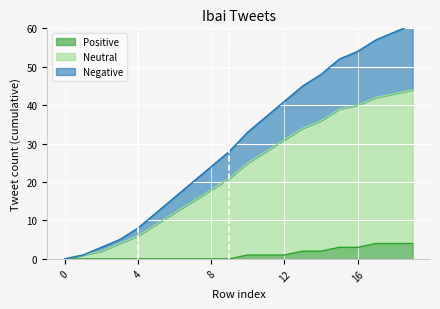

Which category has the highest value in the Neutral series?

19